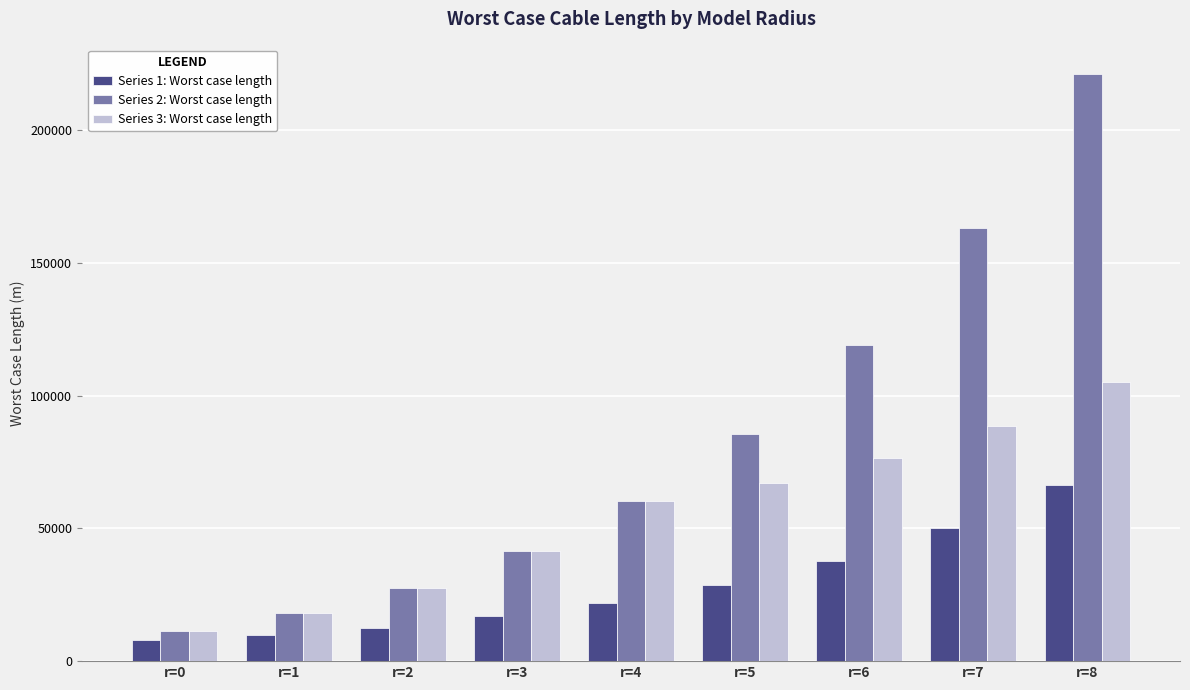

Between r=0 and r=6, which series saw the biggest shift?

Series 2: Worst case length